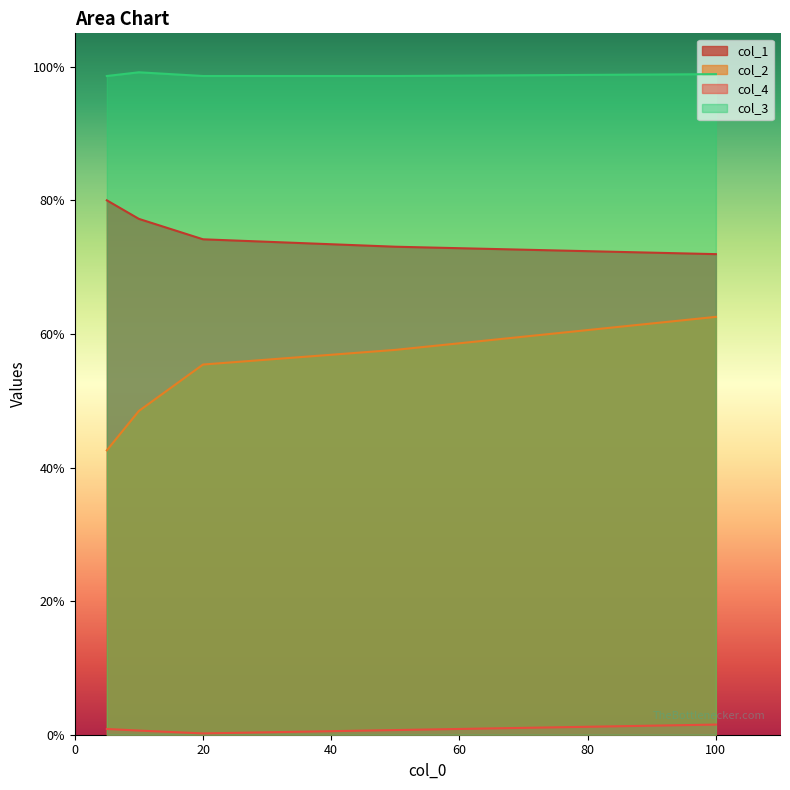

How many lines are shown in the chart?

4